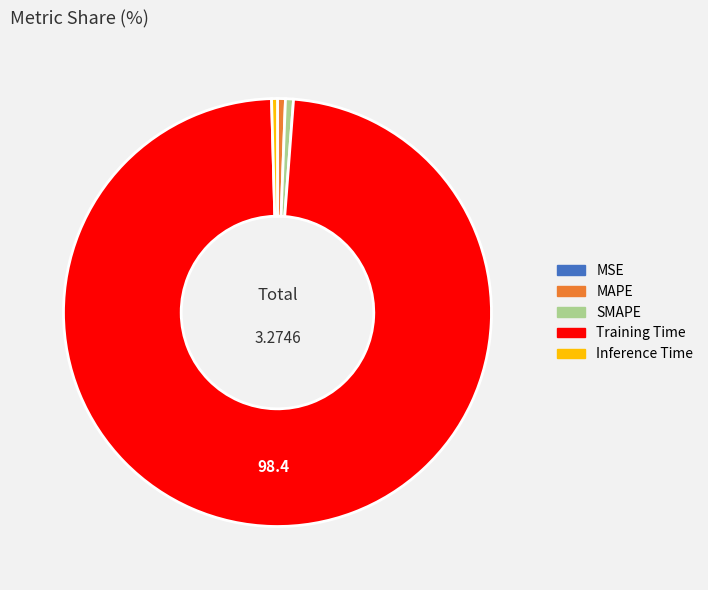

Is the sum of MAPE and Training Time greater than half?

Yes